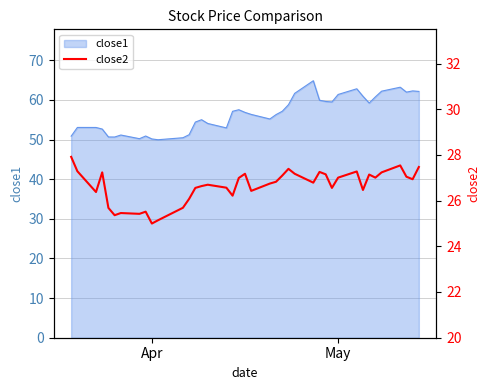

What is the highest value of the close1 series?

64.8